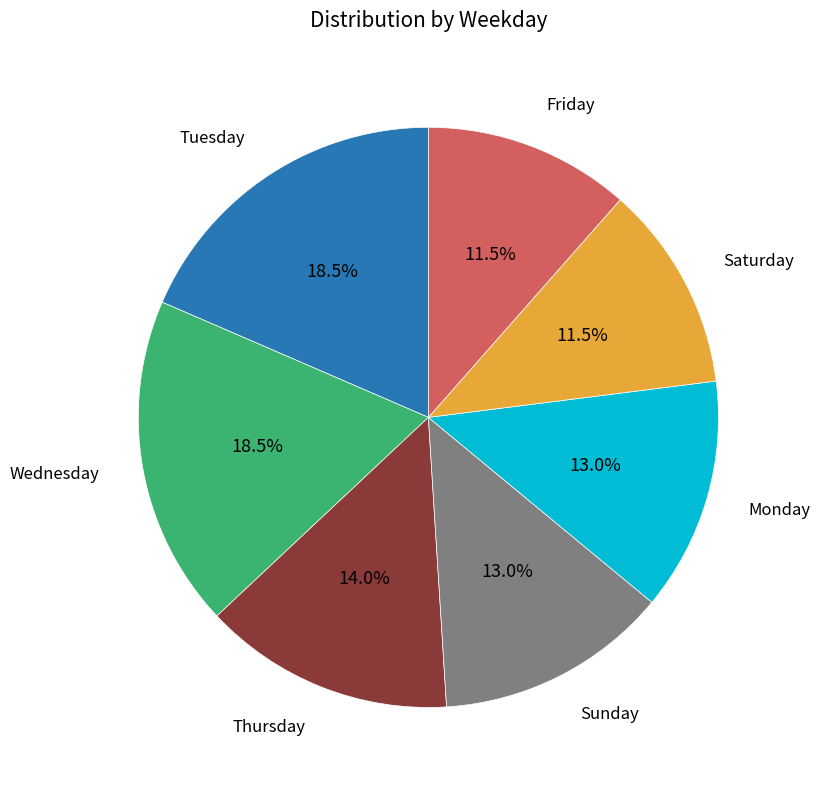

To the nearest percent, what is the average slice percentage?

14%